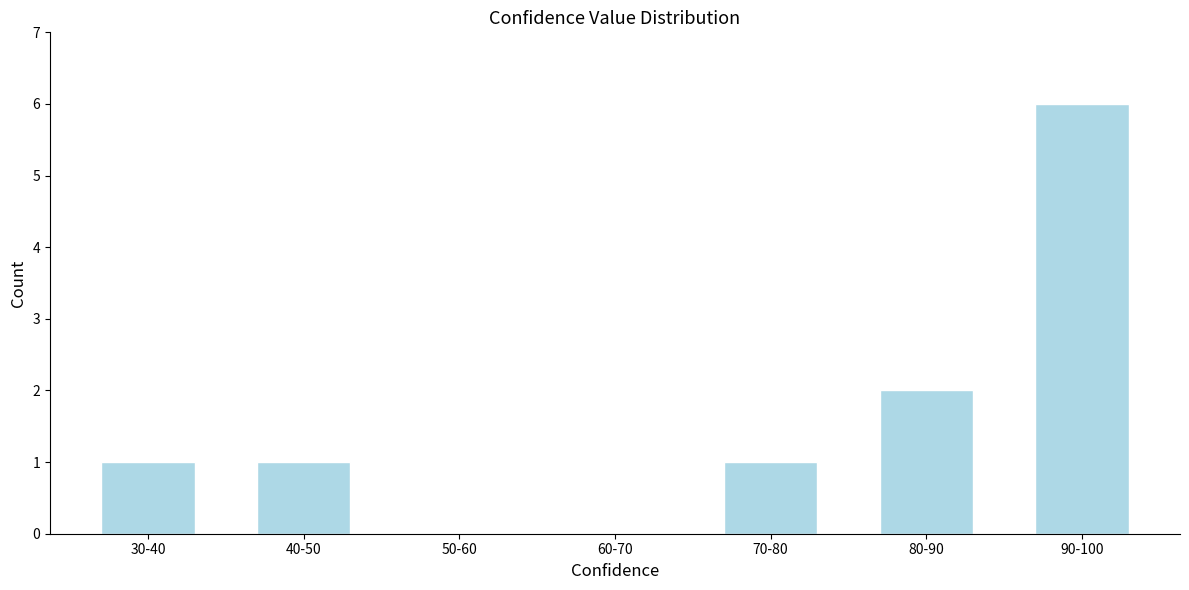

Reading right to left, what are all the values shown in this chart?

90-100=6	80-90=2	70-80=1	60-70=0	50-60=0	40-50=1	30-40=1